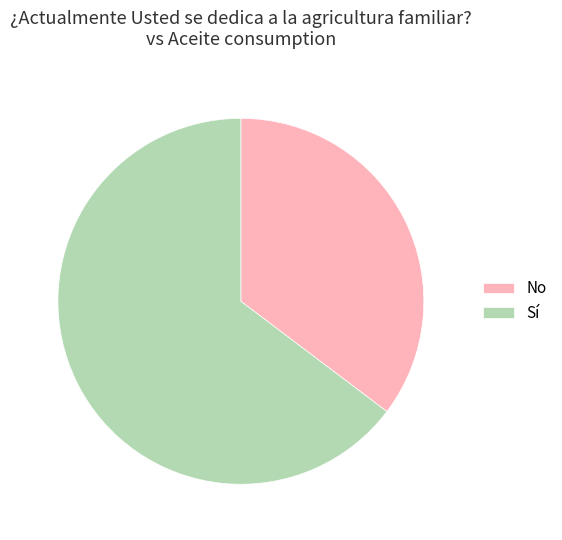

What is the smallest slice in the pie chart?

No